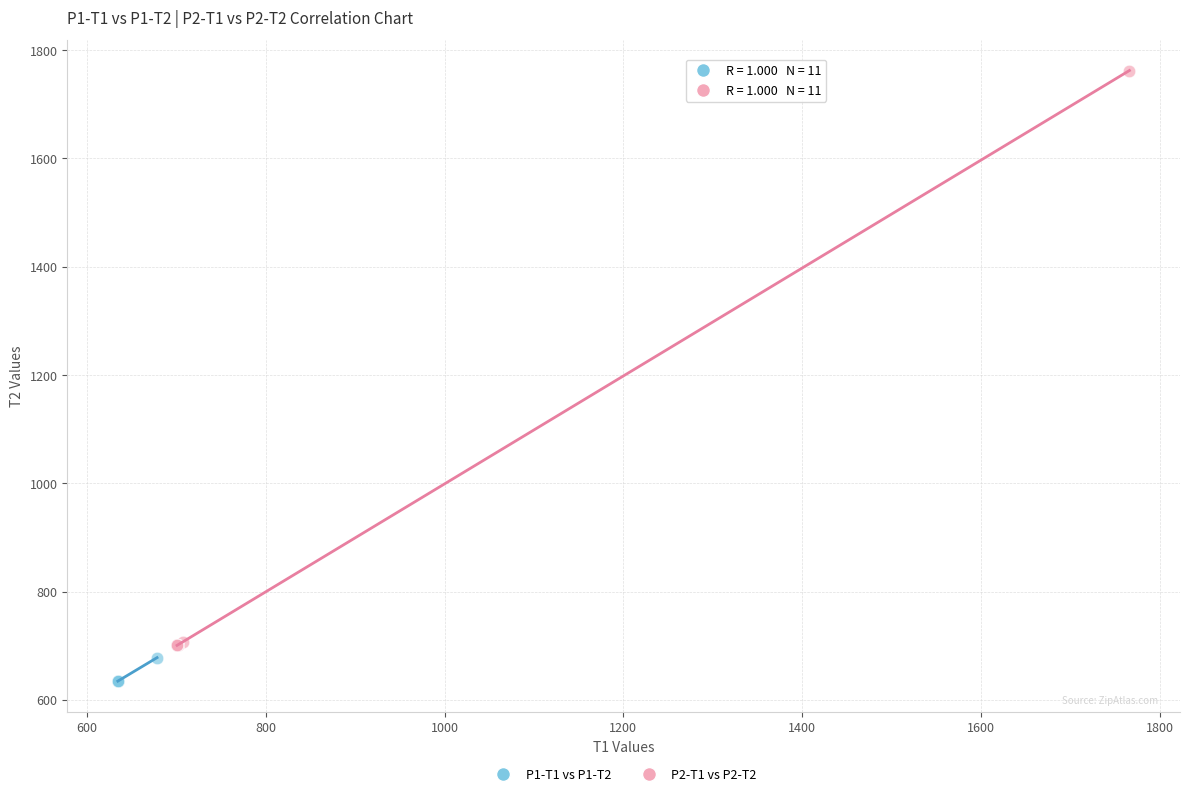

Which series has the widest spread of Y values?

P2-T1 vs P2-T2